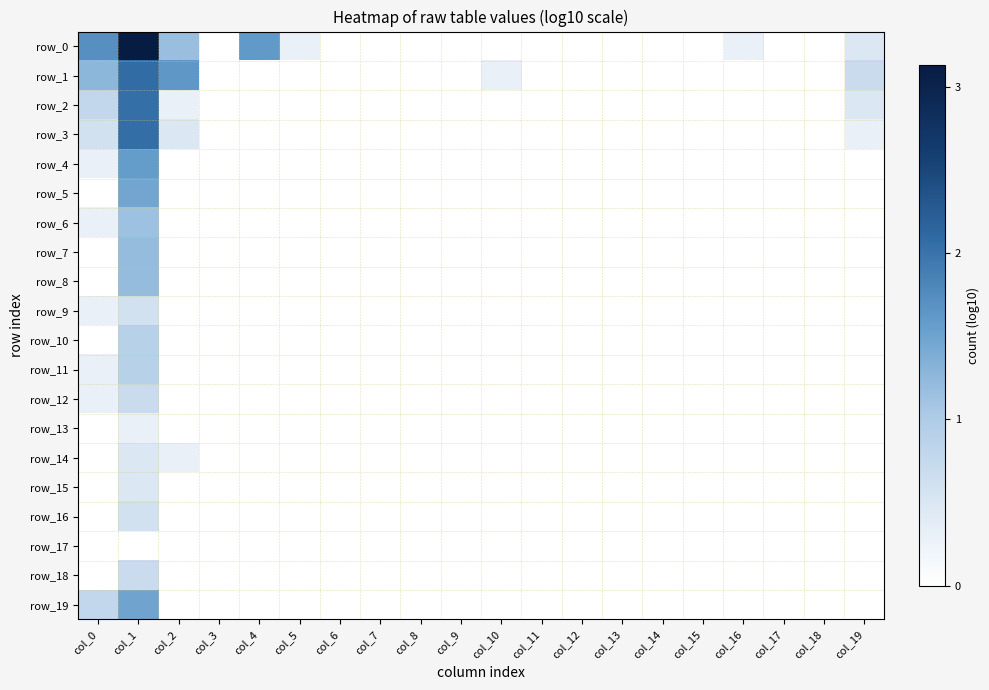

How many row_19 values are between 0 and 1?

19